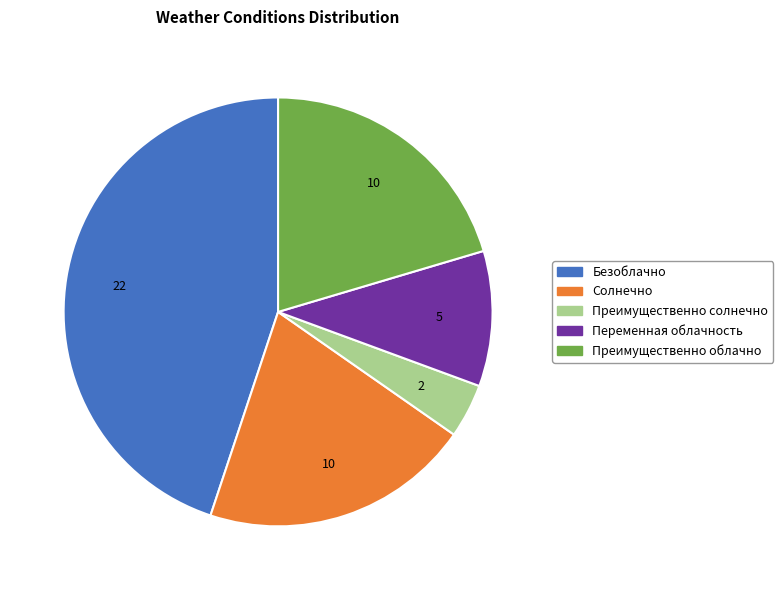

Does any single category account for the majority?

No